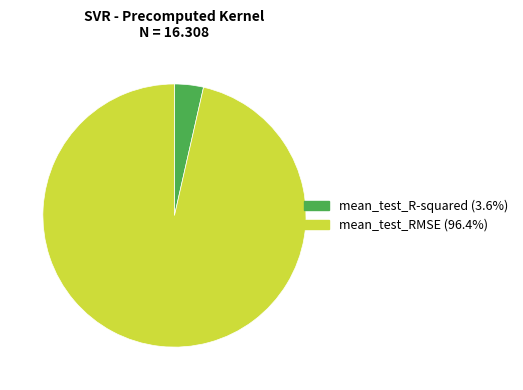

Is the sum of mean_test_R-squared and mean_test_RMSE greater than half?

Yes